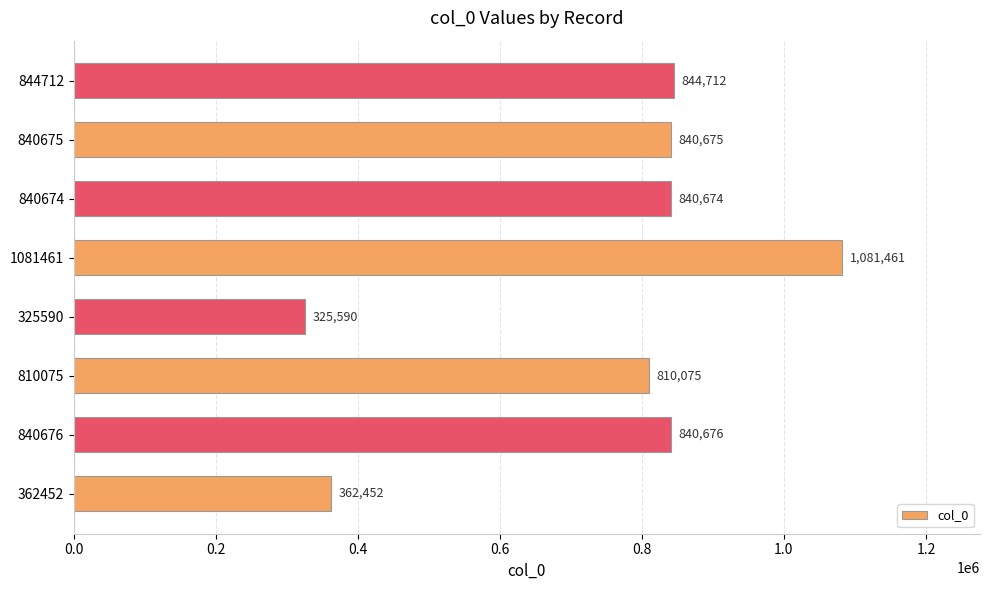

What is the minimum value shown in the chart?

325590